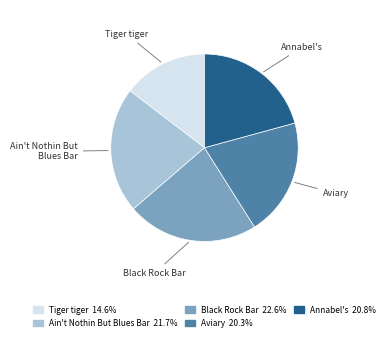

Is there any slice that represents more than half of the pie?

No